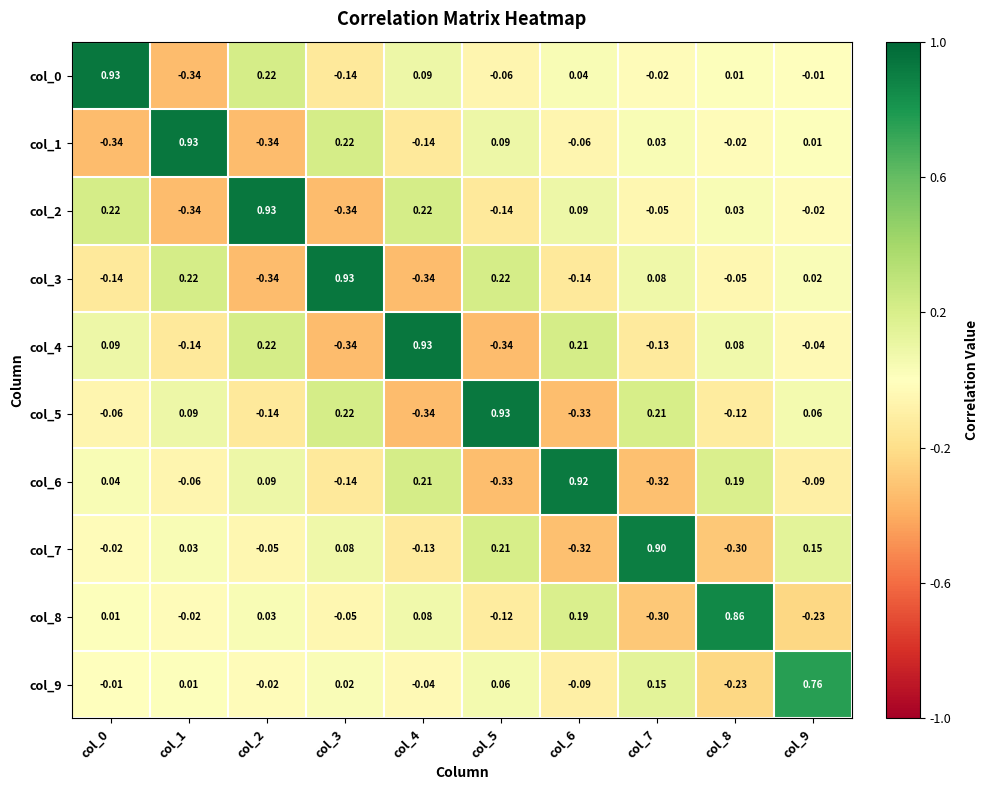

What is the smallest value displayed?

-0.3